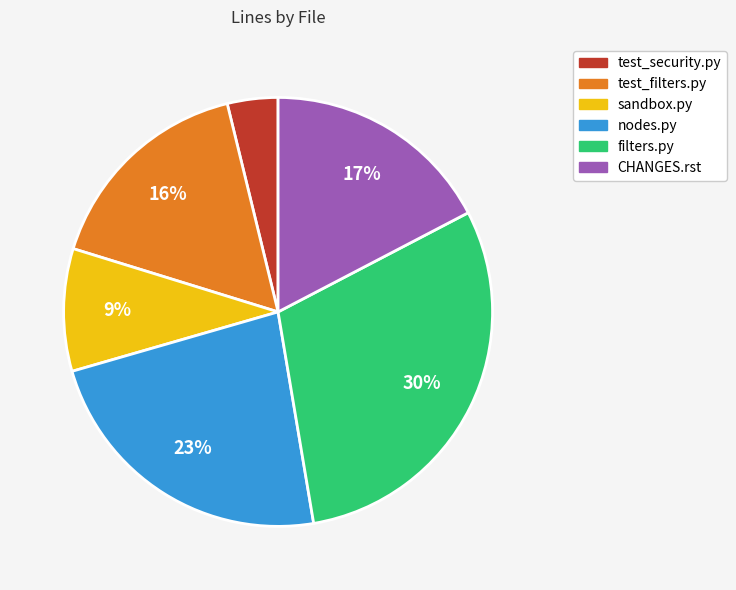

Is it true that test_security.py is 11% of the pie?

False